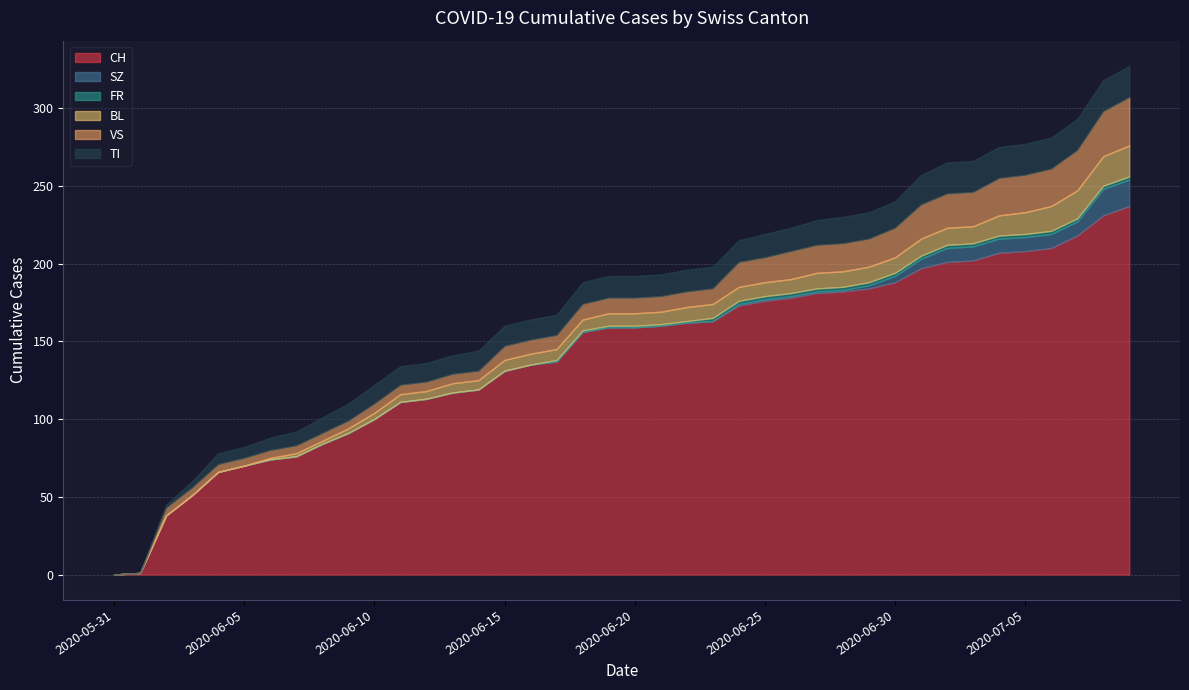

List the series in order of their peak value, lowest first.

FR, SZ, BL, TI, VS, CH